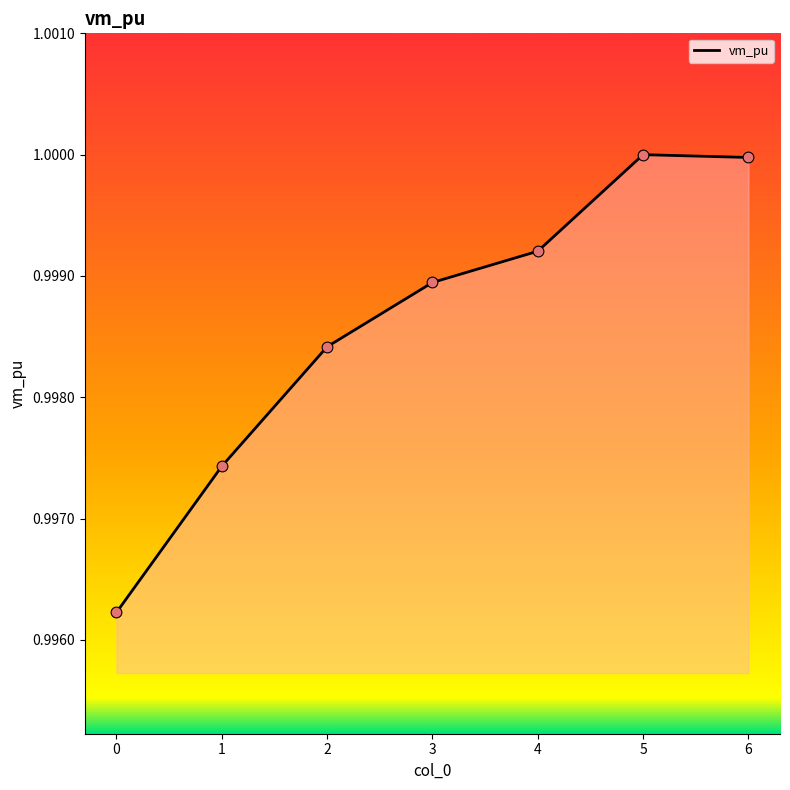

Which has a higher value, 6 or 0?

6